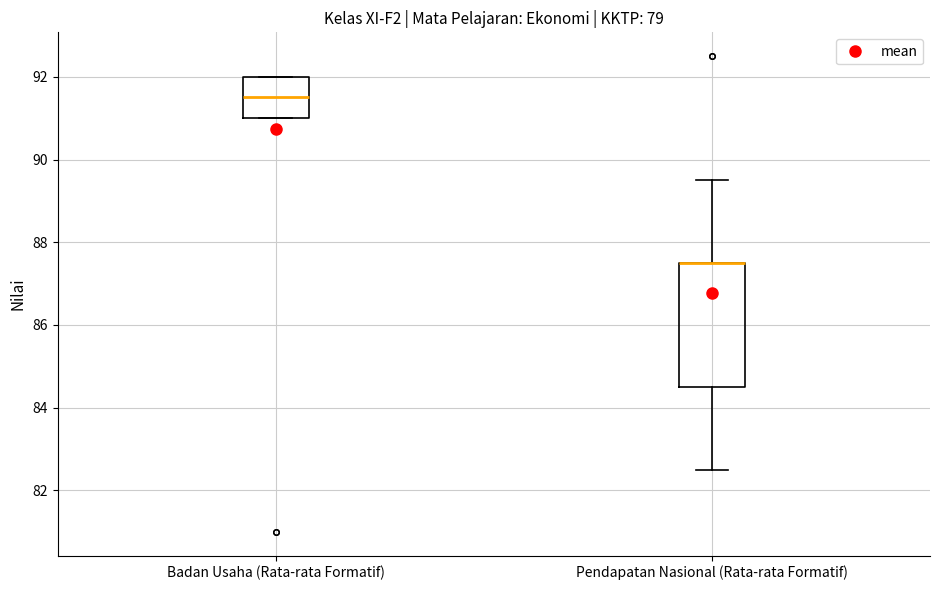

Reading left to right, read every box against the y-axis: the position of its median line, the range the box covers, and the ends of its whiskers. The values are not printed on the chart, so give them approximately, as read against the axis.

Badan Usaha (Rata-rata Formatif): median 91.6, box 91.0 to 92.0, whiskers 91.0 to 92.0
Pendapatan Nasional (Rata-rata Formatif): median 87.6 (drawn on the box's upper edge), box 84.6 to 87.6, whiskers 82.6 to 89.6